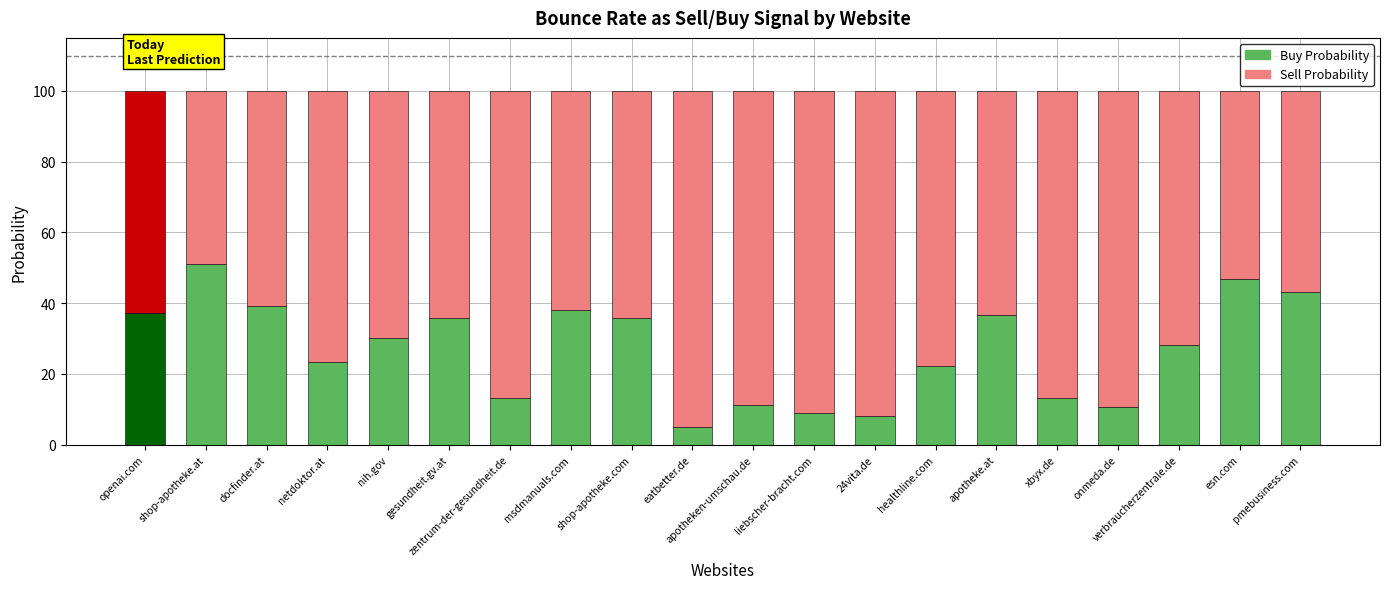

What is the approximate value of Buy Probability at verbraucherzentrale.de?

28.2